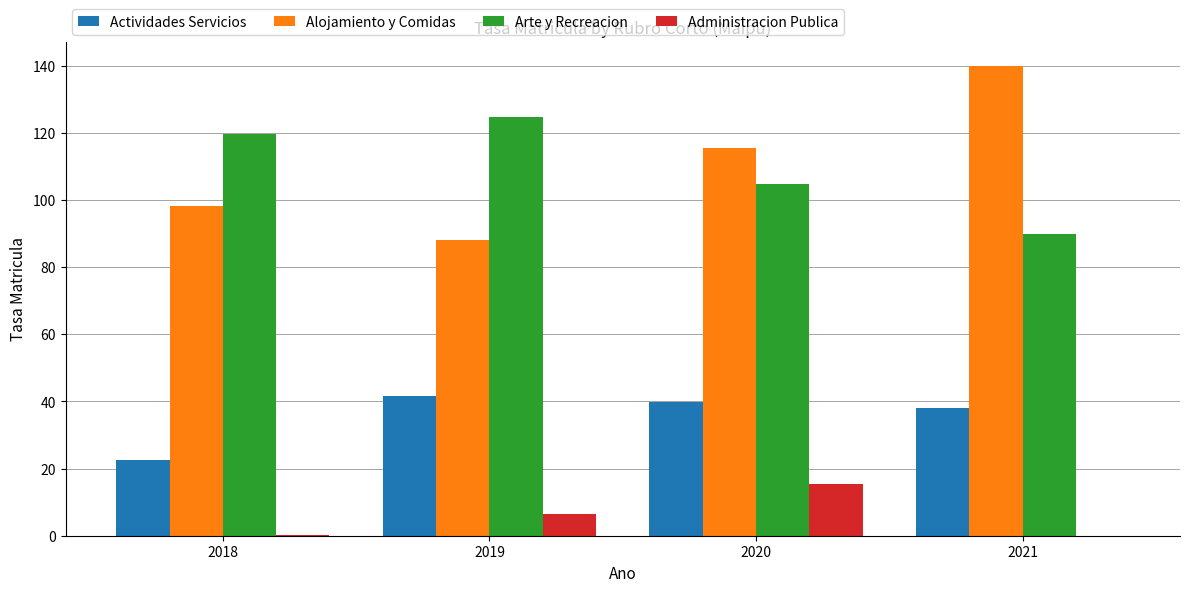

Which category has the highest value across all series?

2021